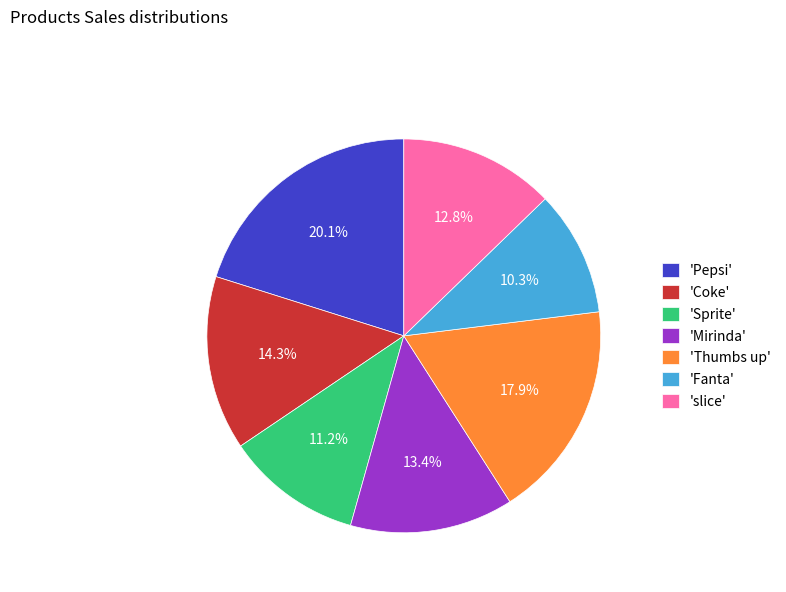

To the nearest percent, what is the difference between the largest and smallest slice percentages?

10%